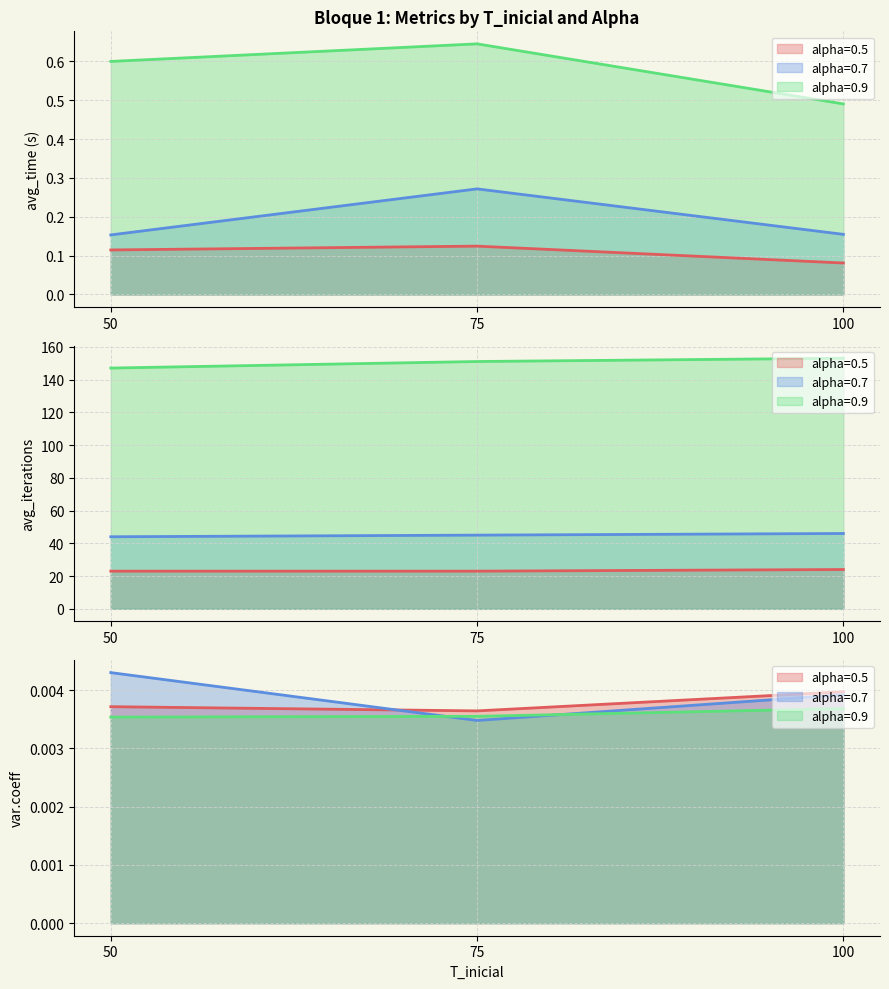

At 75, list the series in order from largest to smallest.

avg_iterations, avg_time, var.coeff